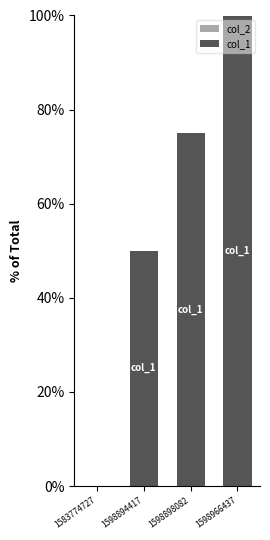

Reading right to left, extract all data points from this chart.

1598966437=100	1598898082=75	1598894417=50	1583774727=0